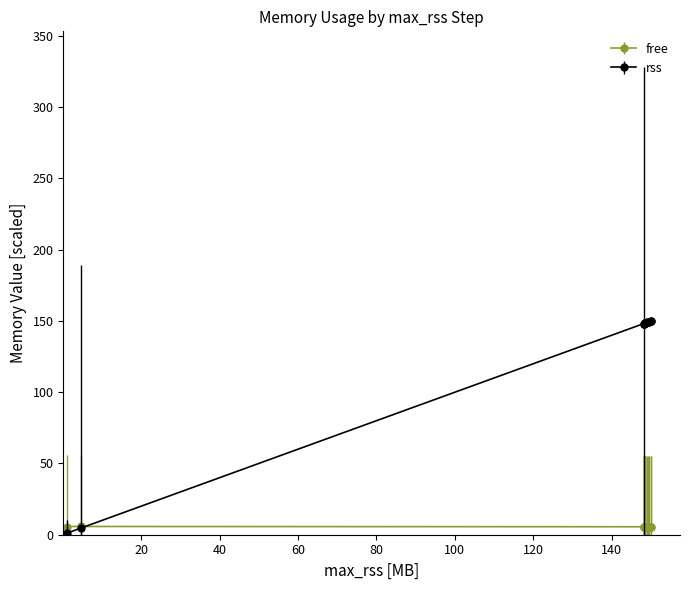

True or false: the data shows 149.9 at 157229056.

True